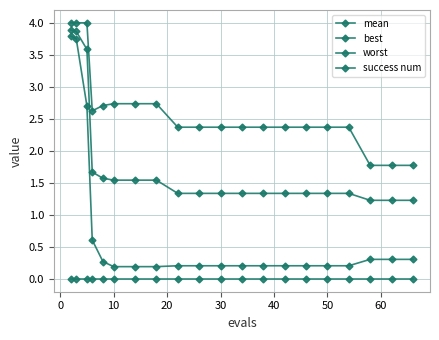

At how many categories does at least one series exceed 2?

17